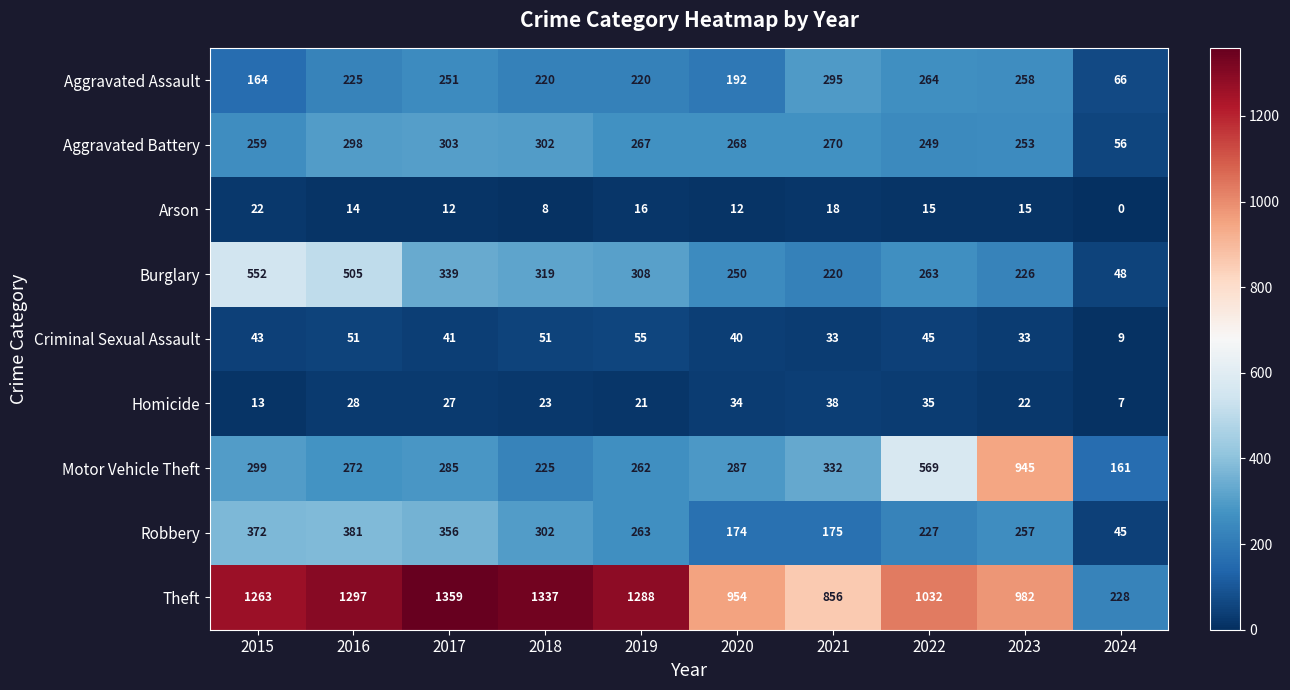

Which label corresponds to the largest value in the chart?

2017